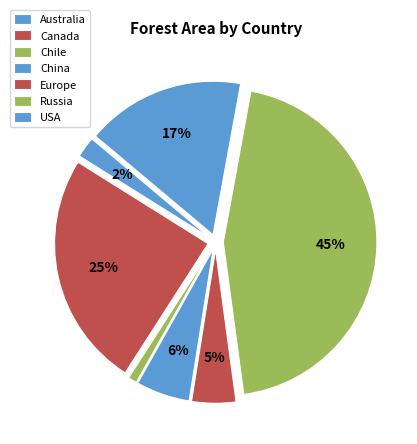

Rank the categories by value from lowest to highest.

Chile, Australia, Europe, China, USA, Canada, Russia